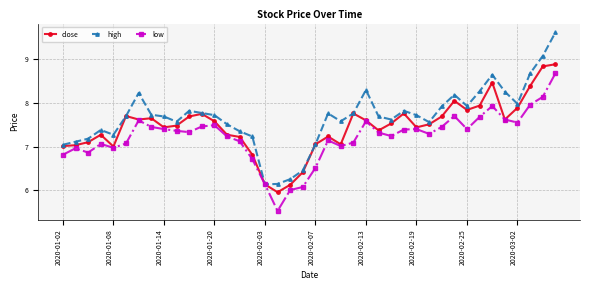

Rank the series by their average value, from lowest to highest.

low, close, high